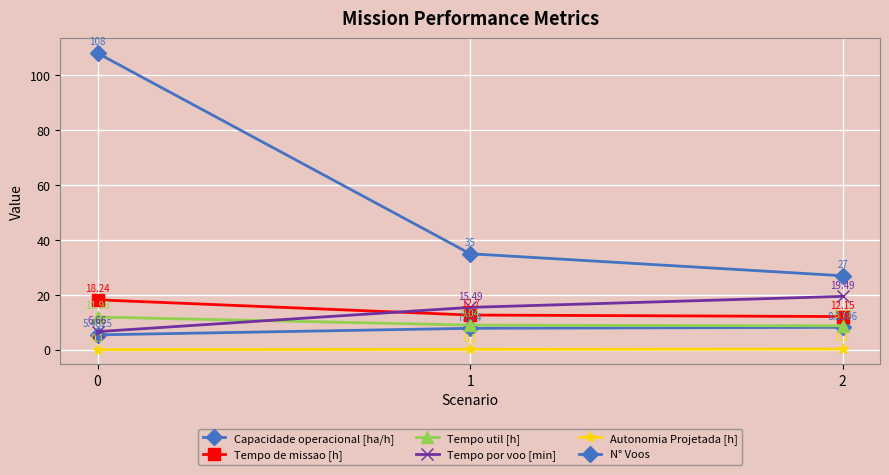

Count the number of categories in the chart.

3